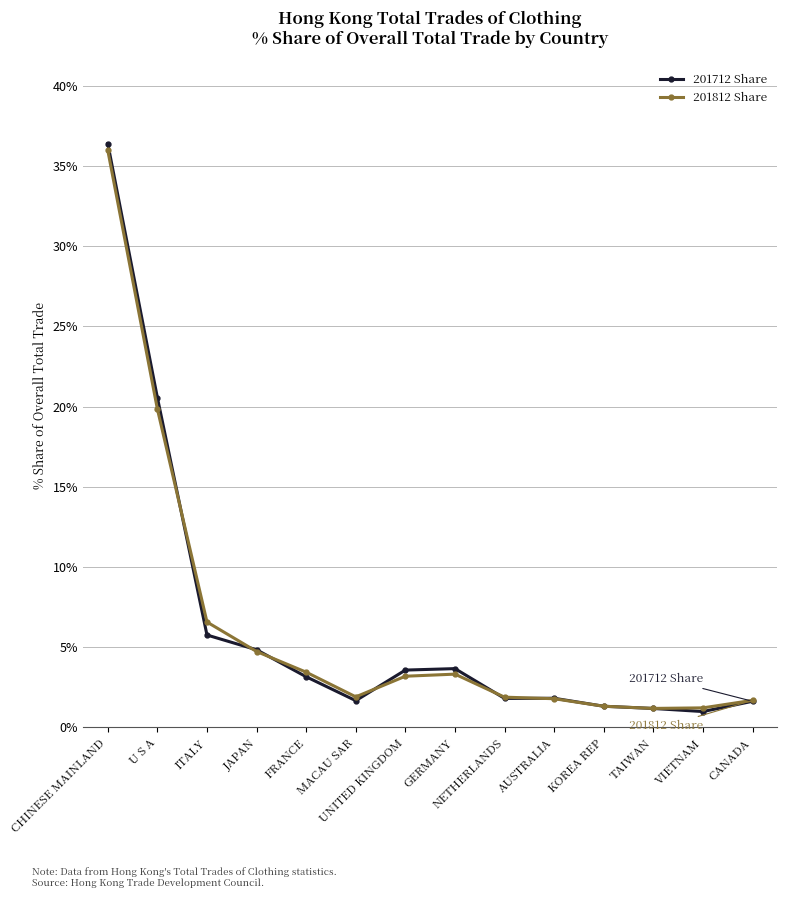

What is the greatest value displayed?

36.4